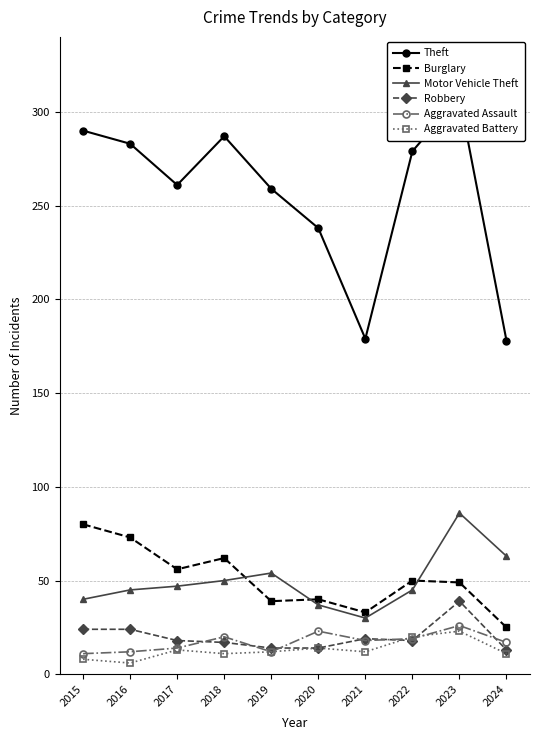

True or false: Burglary and Aggravated Assault cross at least once.

False